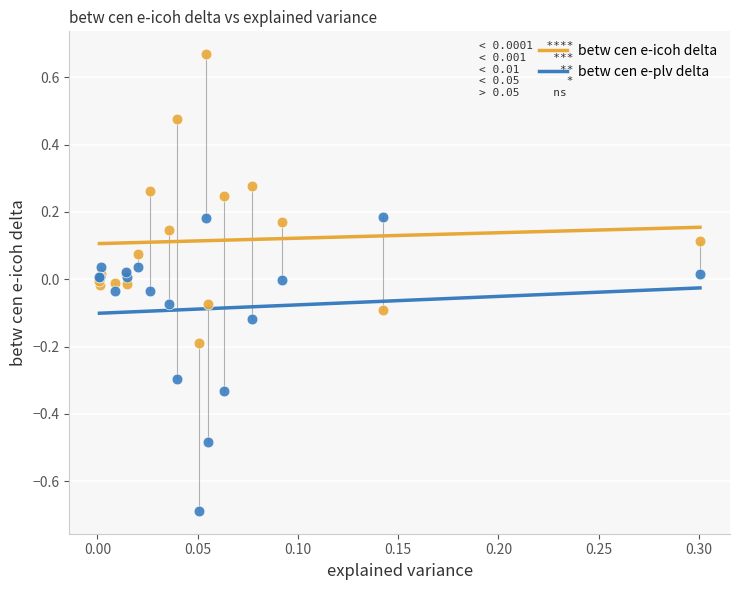

Which series has the largest Y range (max minus min)?

betw cen e-plv delta